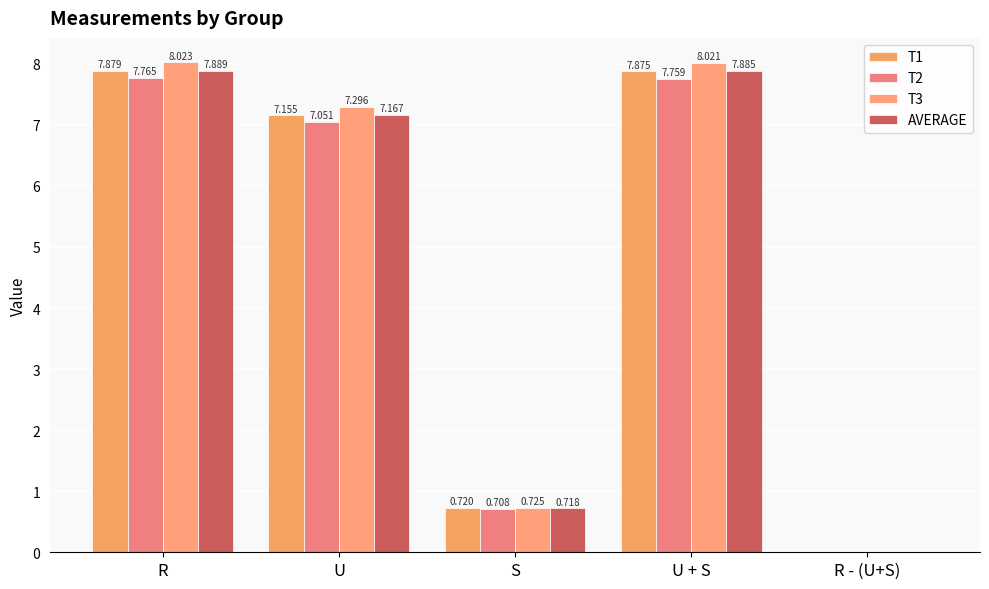

How many data points in AVERAGE are above 7?

3